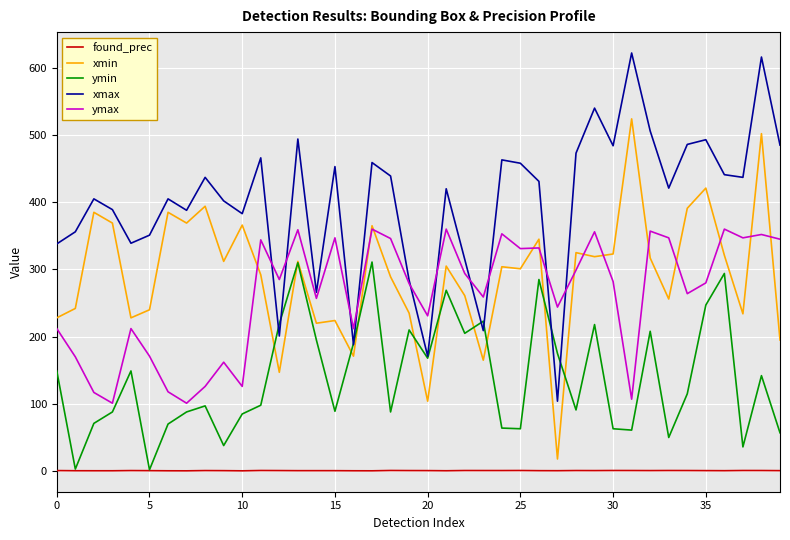

Which series has the largest total across all categories?

xmax